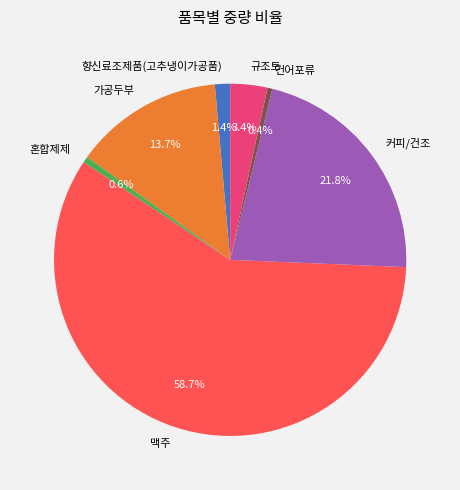

What is the largest slice in the pie chart?

맥주